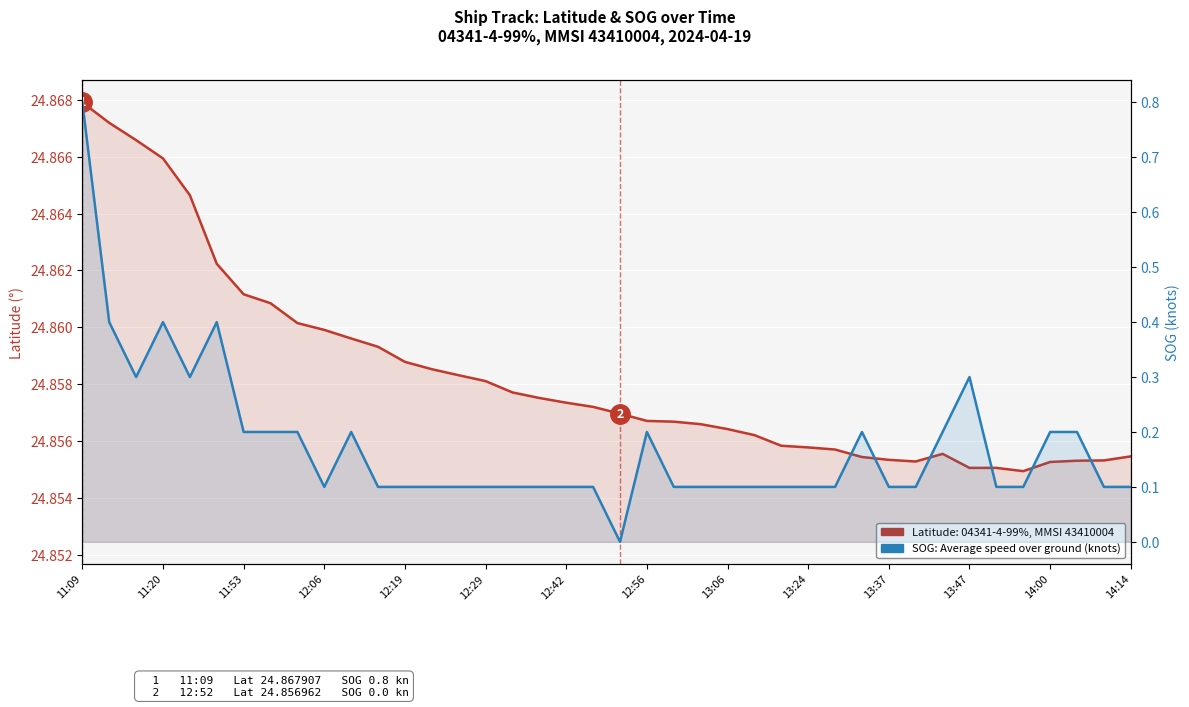

Reading left to right, list all the values displayed in this chart.

Latitude (04341-4-99%, MMSI 43410004): 24.9	24.9	24.9	24.9	24.9	24.9	24.9	24.9	24.9	24.9	24.9	24.9	24.9	24.9	24.9	24.9	24.9	24.9	24.9	24.9	24.9	24.9	24.9	24.9	24.9	24.9	24.9	24.9	24.9	24.9	24.9	24.9	24.9	24.9	24.9	24.9	24.9	24.9	24.9	24.9
SOG (knots) - Average speed: 0.8	0.4	0.3	0.4	0.3	0.4	0.2	0.2	0.2	0.1	0.2	0.1	0.1	0.1	0.1	0.1	0.1	0.1	0.1	0.1	0.0	0.2	0.1	0.1	0.1	0.1	0.1	0.1	0.1	0.2	0.1	0.1	0.2	0.3	0.1	0.1	0.2	0.2	0.1	0.1